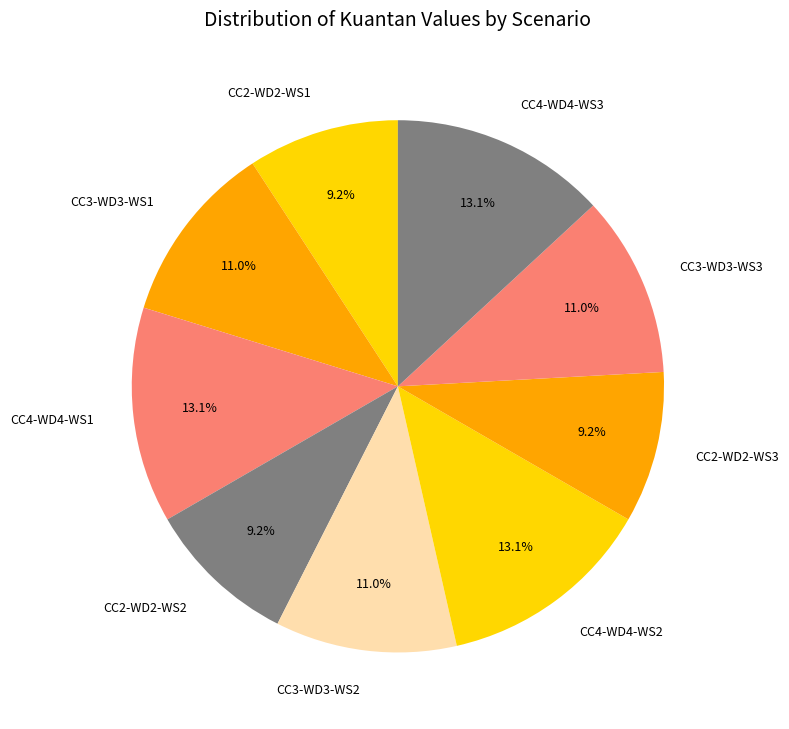

Does any single category account for the majority?

No